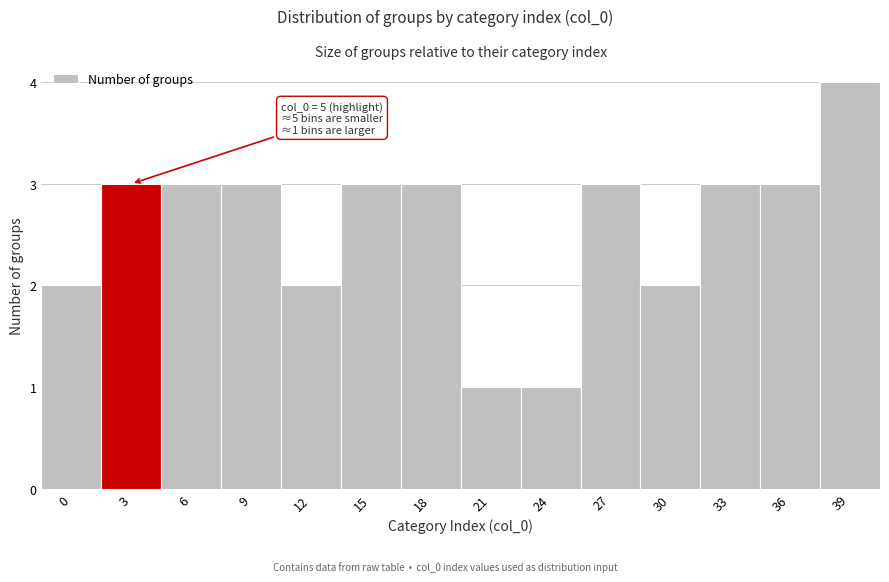

Reading right to left, what are all the values shown in this chart?

4	3	3	2	3	1	1	3	3	2	3	3	3	2